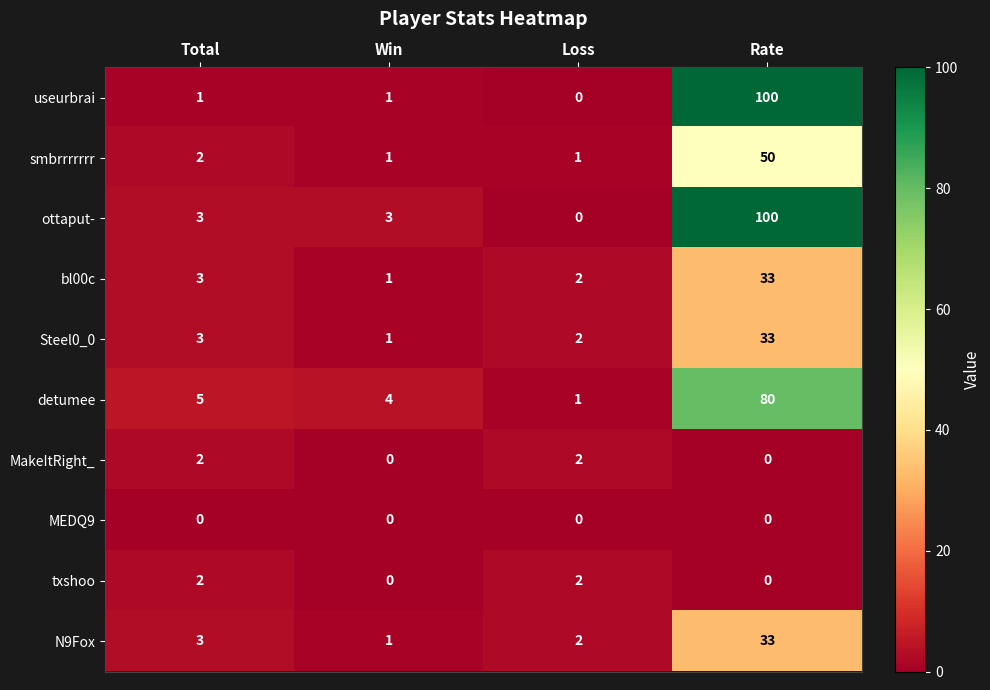

Is it true that bl00c equals 4 at Total?

False